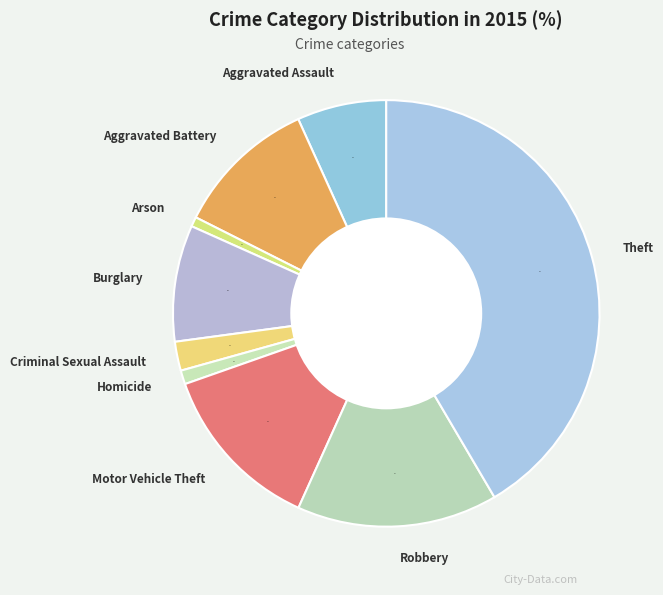

To the nearest percent, what percentage of the pie is Theft?

42%